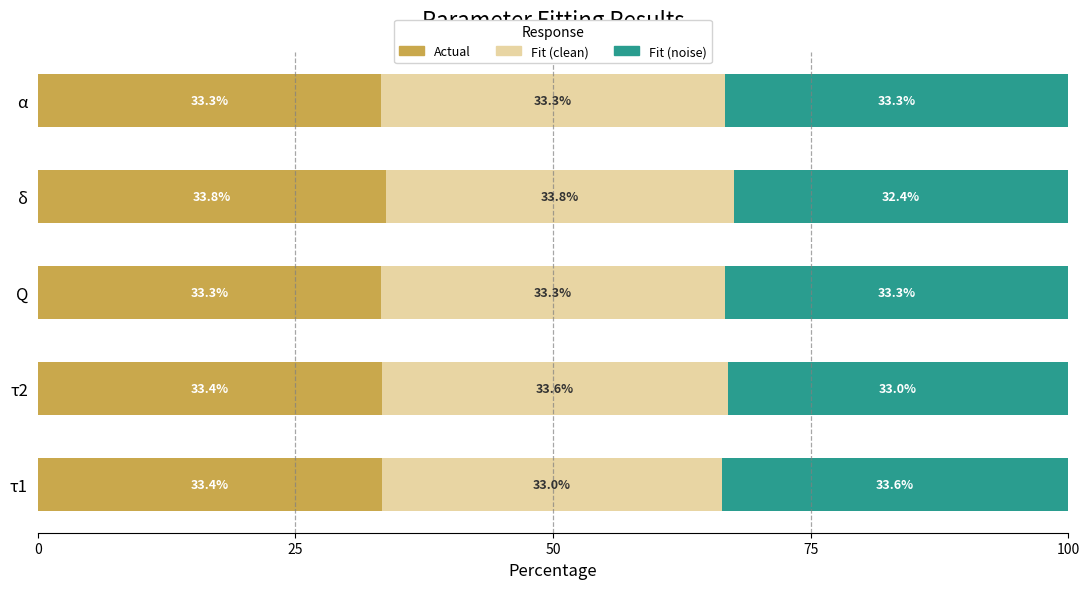

What is the difference between the maximum and minimum values in the Actual series?

0.5